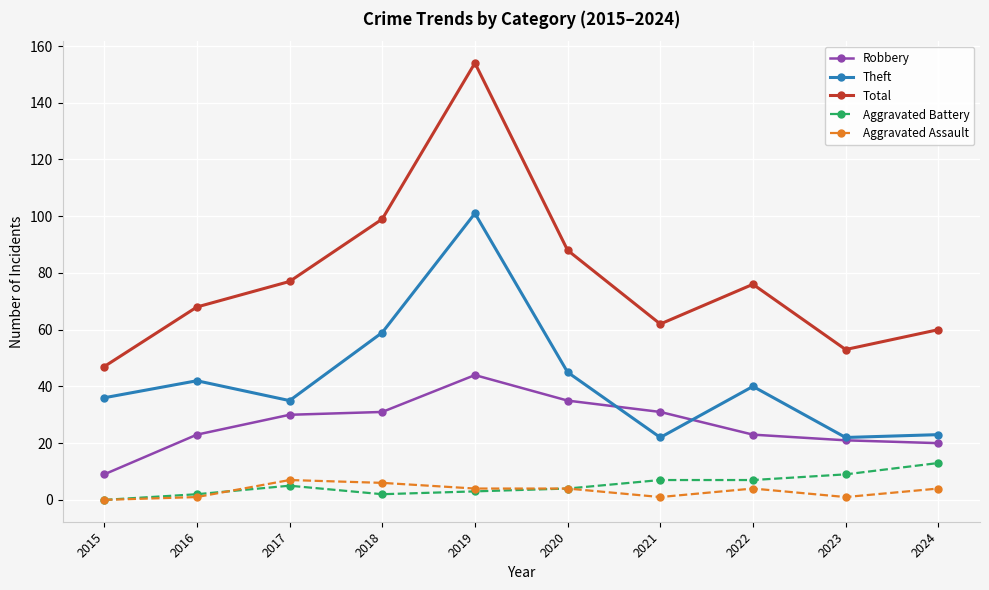

Read the Robbery value at 2021.

31